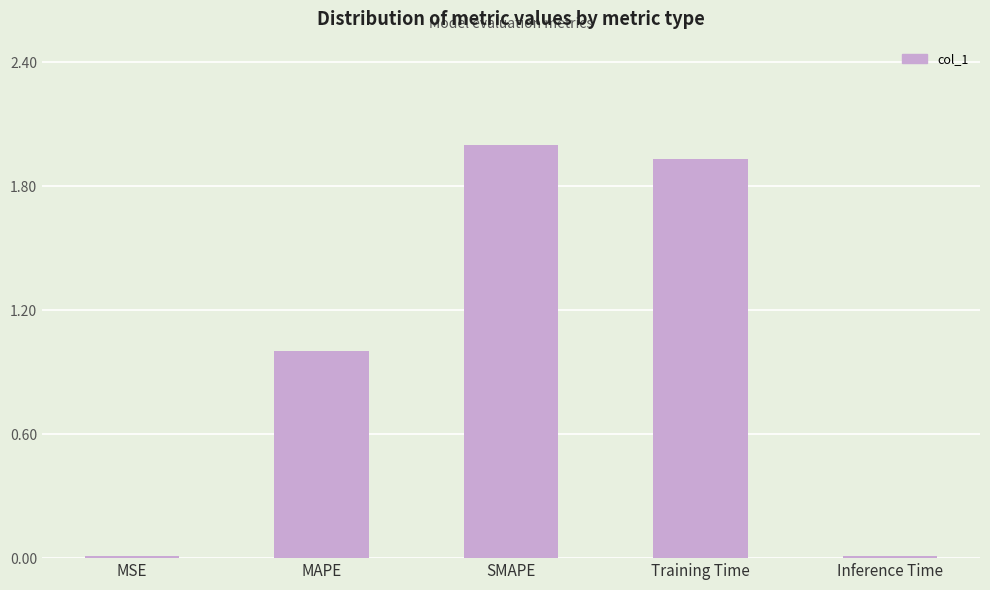

Is it true that the value at MSE is 0.0?

True